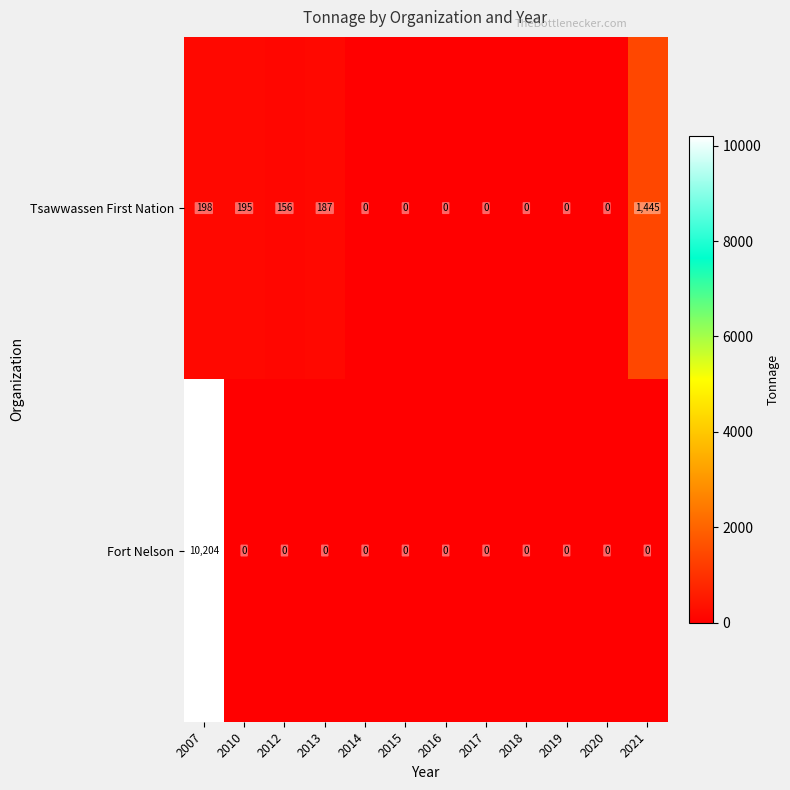

Reading left to right, extract all data points from this chart.

Tsawwassen First Nation: 2007=198	2010=195	2012=156	2013=187	2014=0	2015=0	2016=0	2017=0	2018=0	2019=0	2020=0	2021=1445
Fort Nelson: 2007=10204	2010=0	2012=0	2013=0	2014=0	2015=0	2016=0	2017=0	2018=0	2019=0	2020=0	2021=0